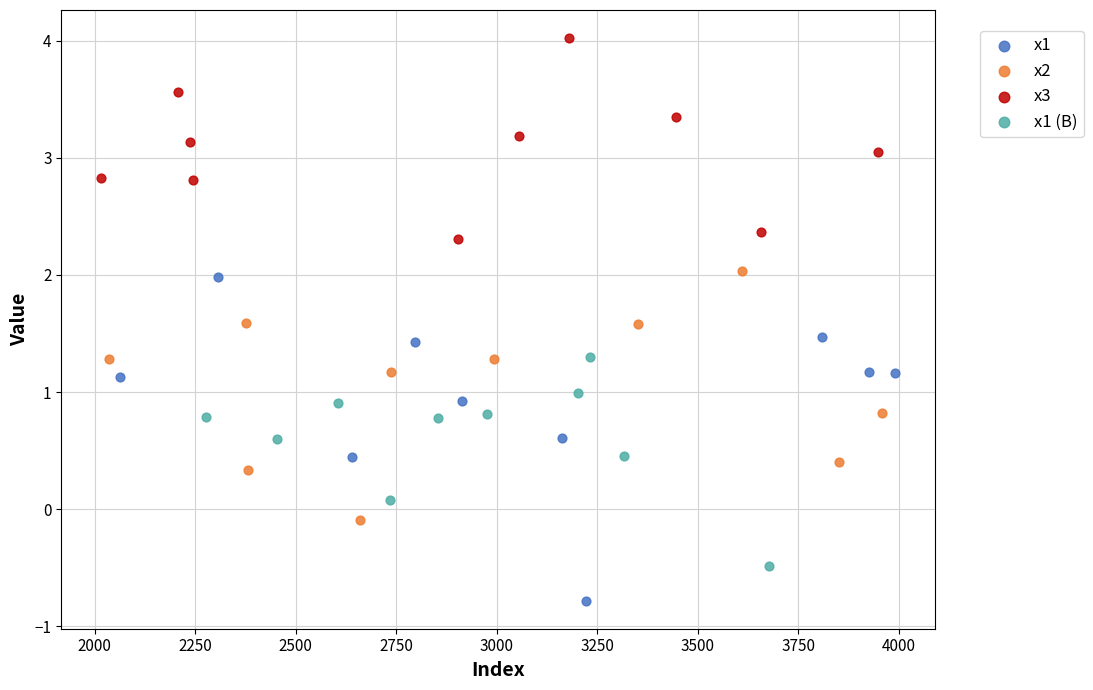

Which series contains the lowest Y value?

x1